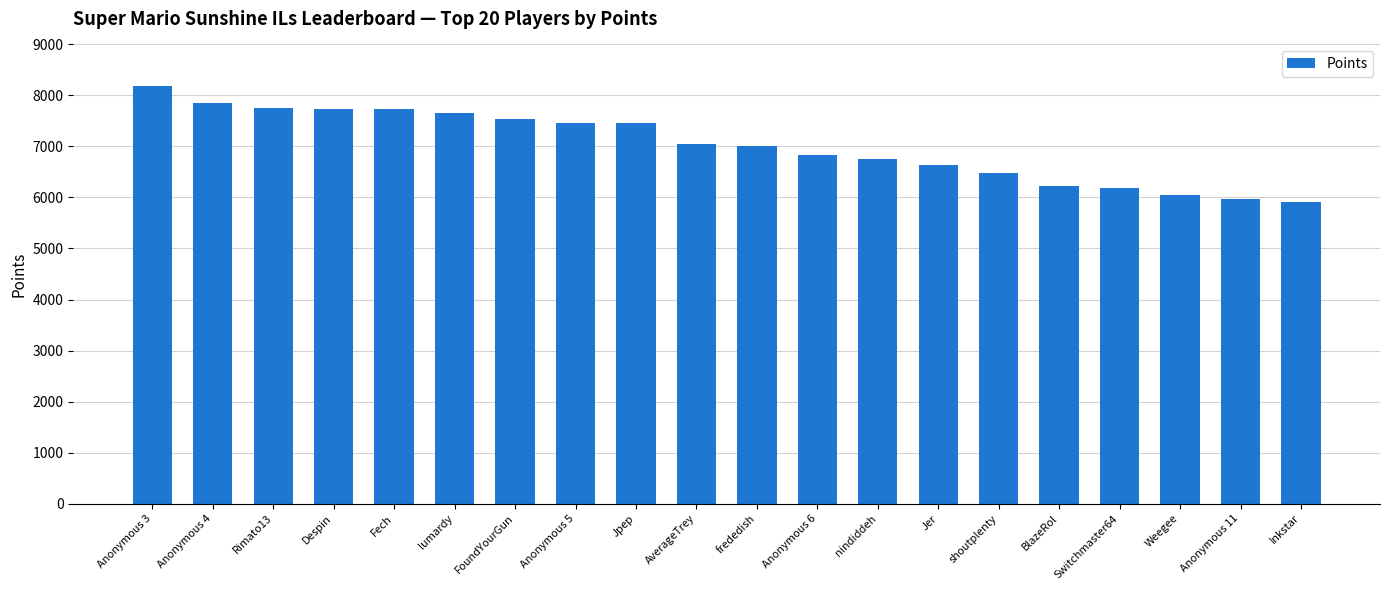

At which label does the data first exceed 7054?

Anonymous 3